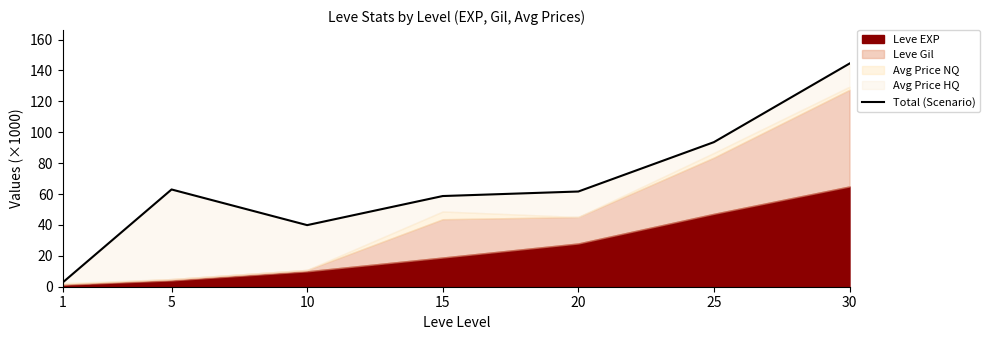

At which category does the data reach its first local valley?

10